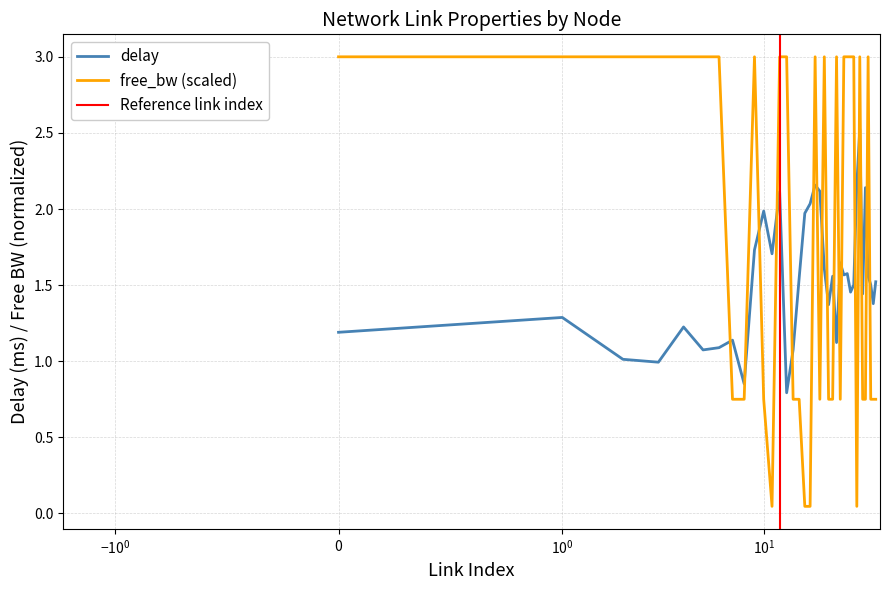

At which category is the sum across all series the highest?

13